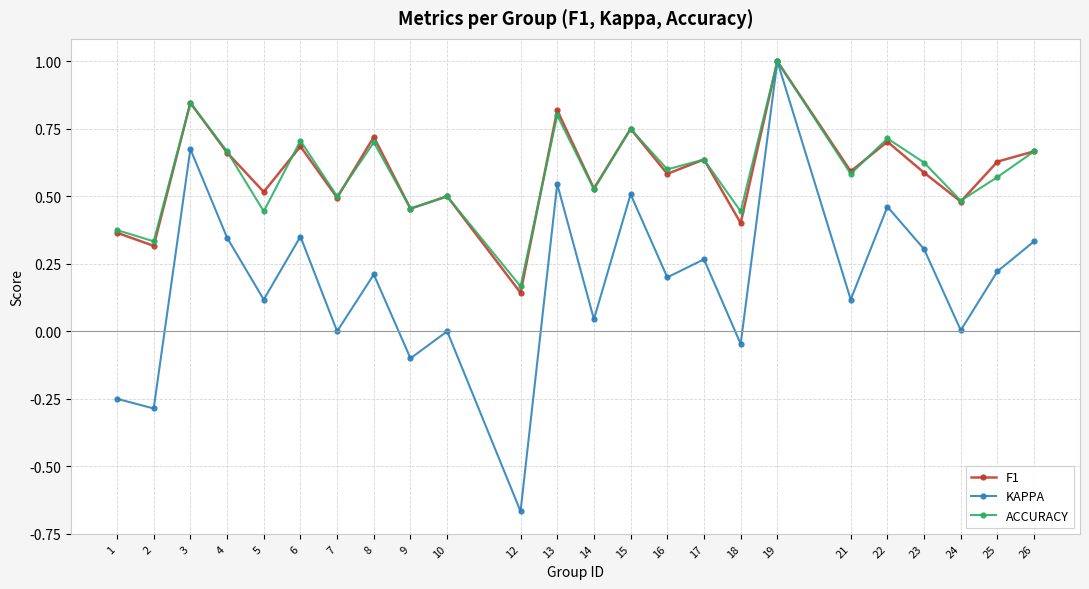

What are all the series names shown in the legend?

F1, KAPPA, ACCURACY